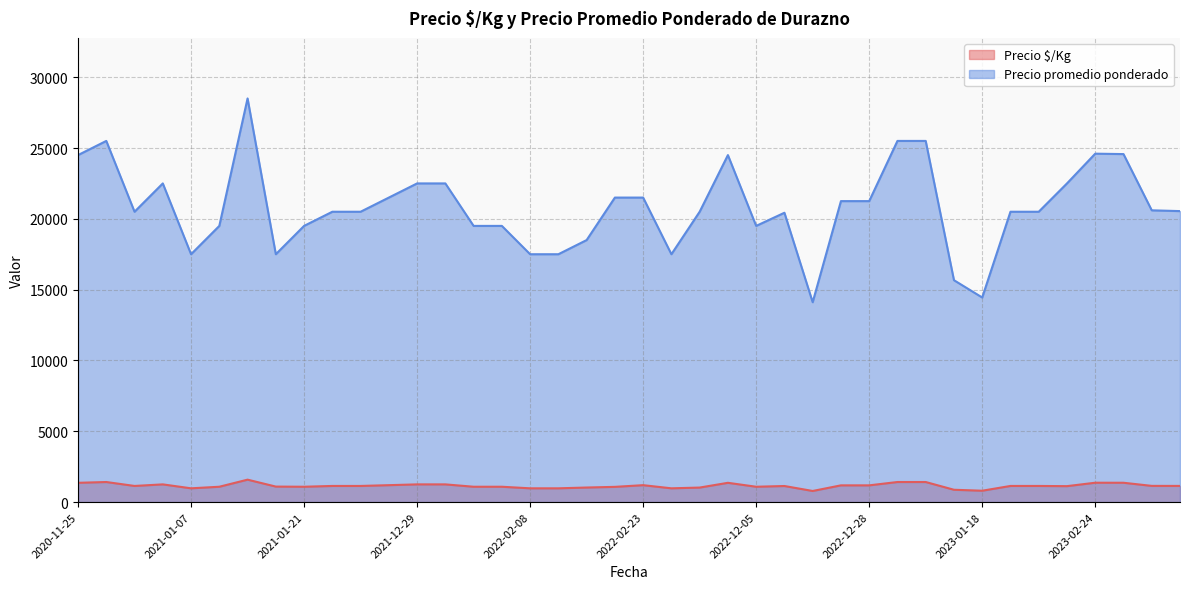

How many interior local peaks does the Precio promedio ponderado series have?

8